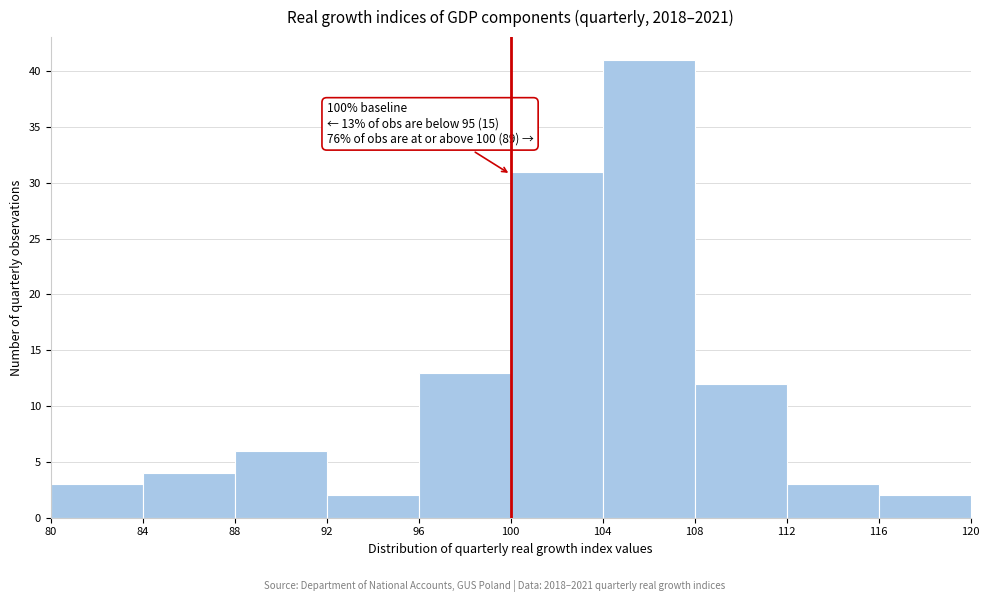

Which range on the x-axis has the tallest bar?

104 to 108